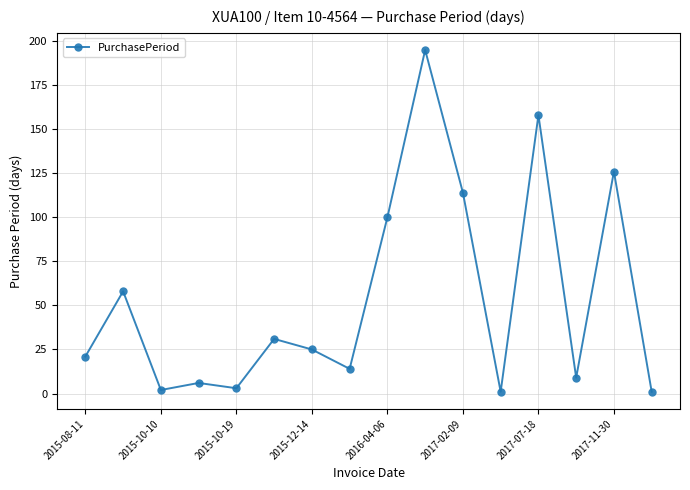

True or false: there are more than 1 points higher than both neighbors.

True